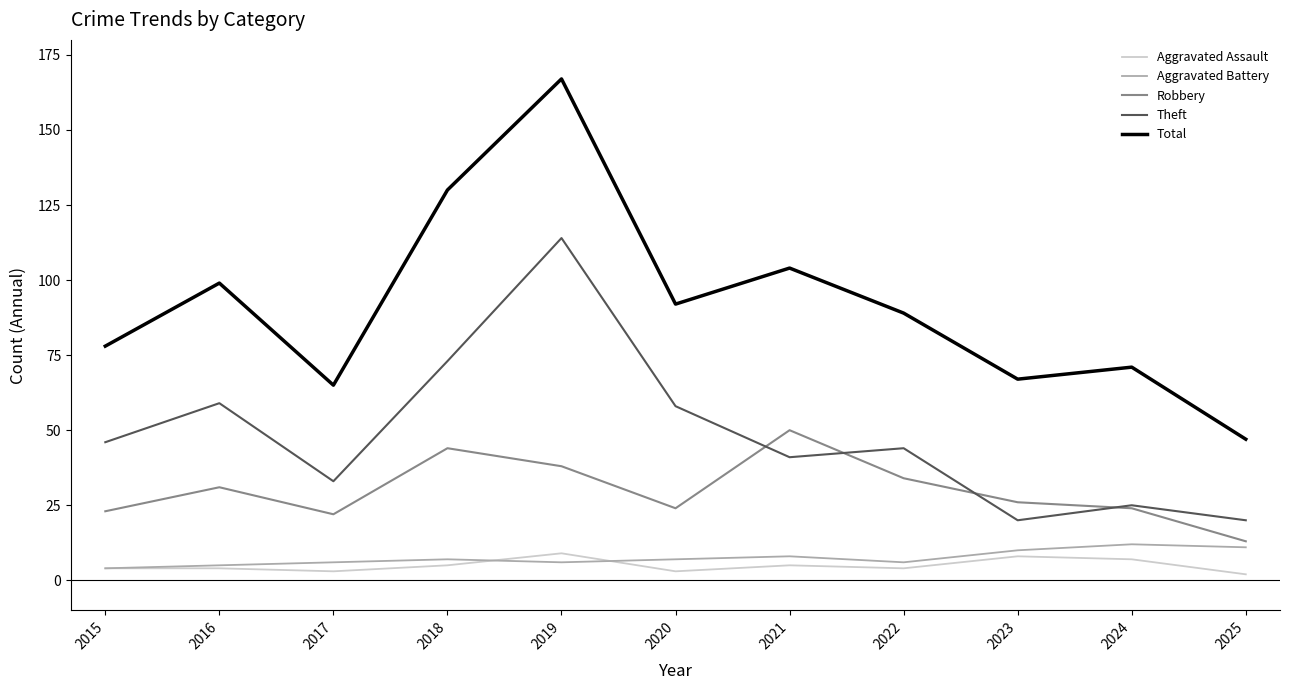

Does the chart display data point markers on the line(s)?

No